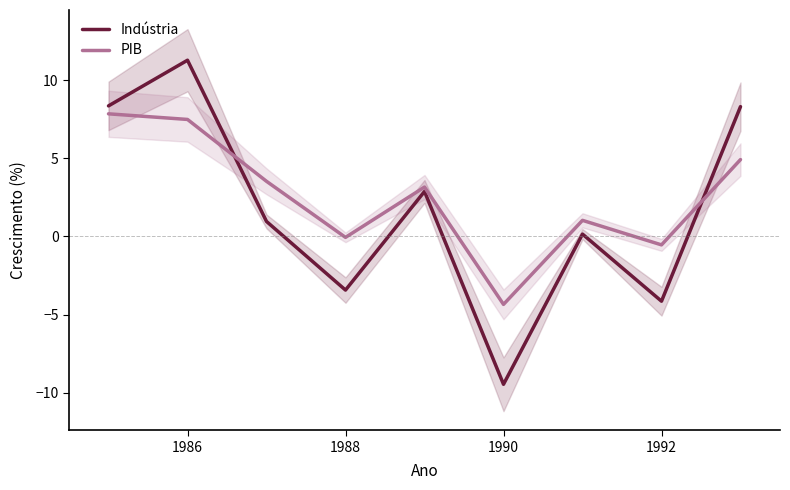

What value does the PIB series have at 1988?

-0.1